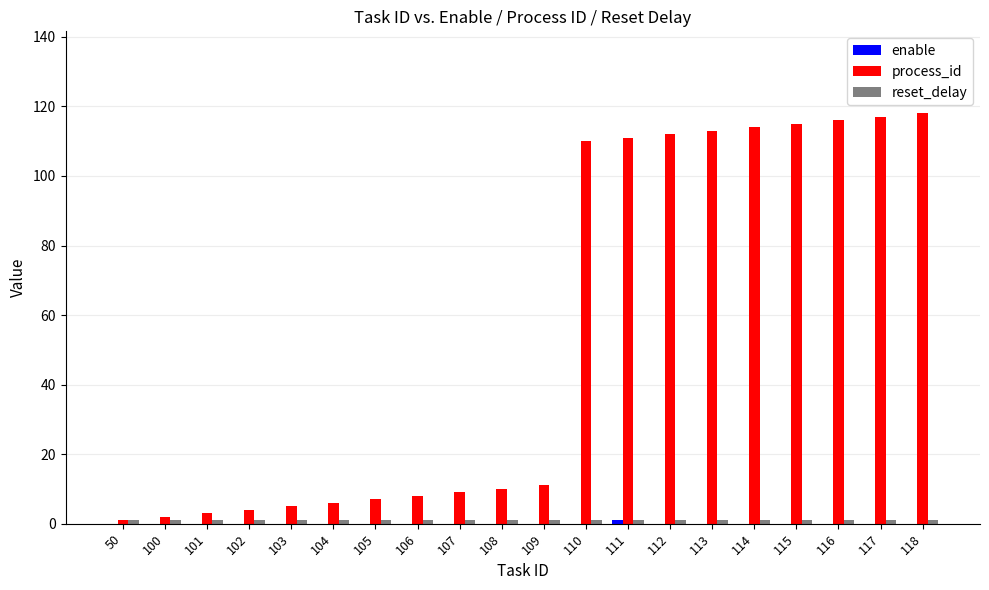

True or false: process_id has a value of 163 at 114.

False